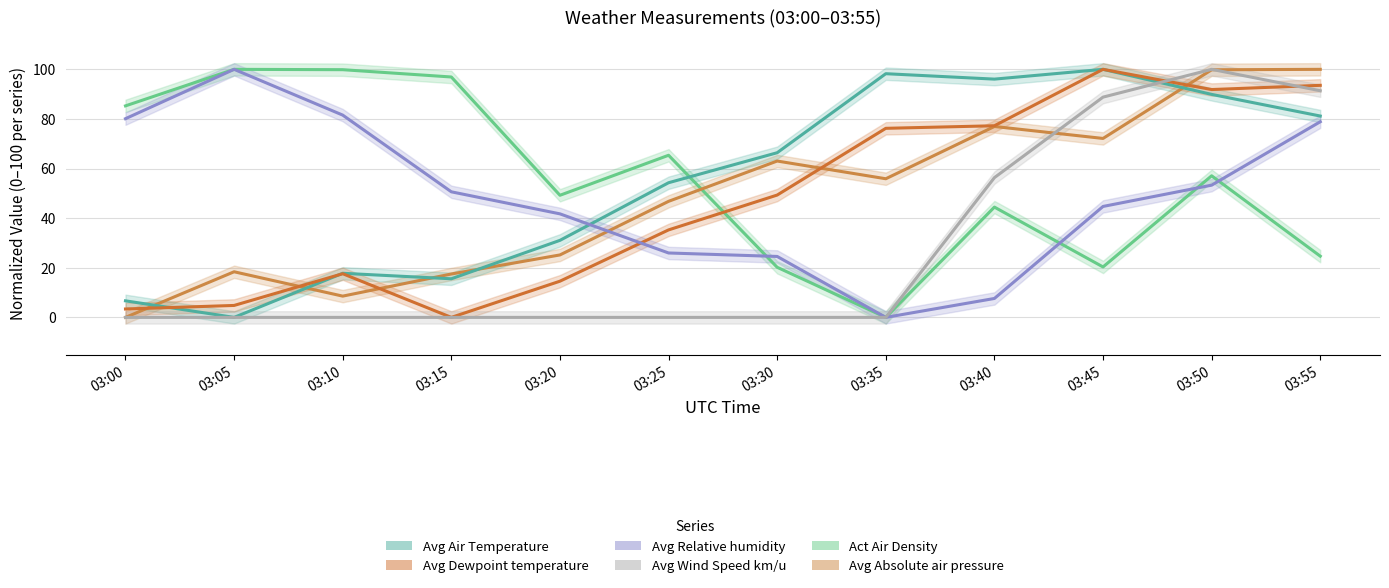

What are all the series names shown in the legend?

Act Air Density, Avg Absolute air pressure, Avg Air Temperature, Avg Dewpoint temperature, Avg Relative humidity, Avg Wind Speed km/u